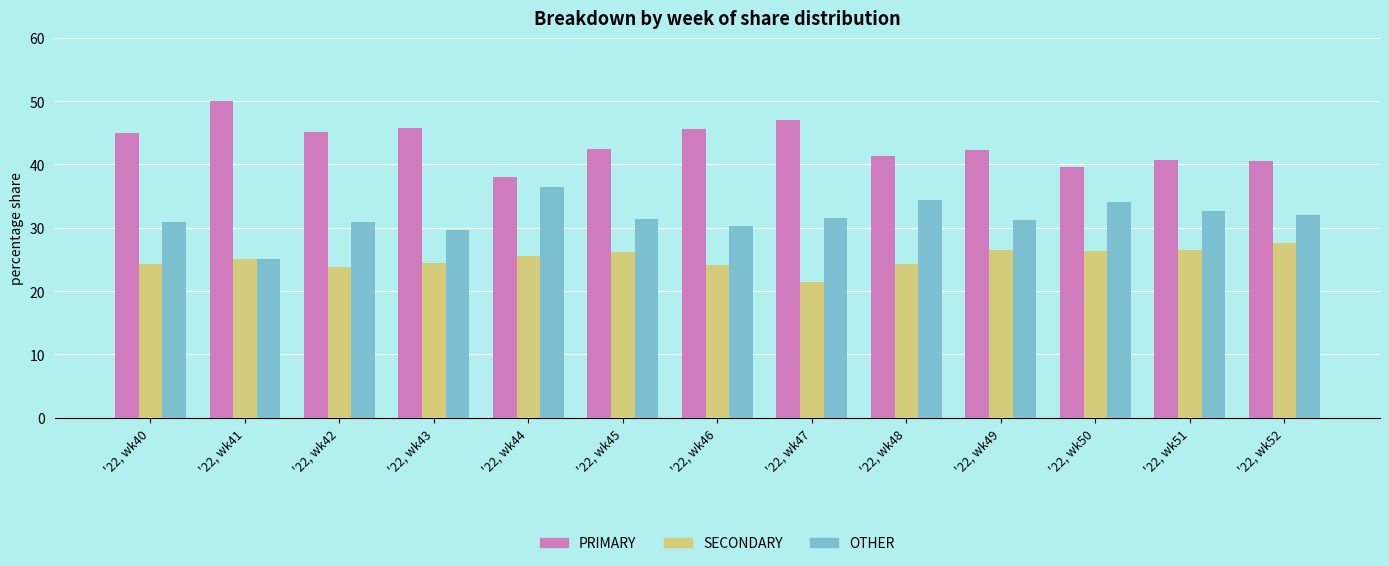

Is it true that OTHER equals 47.9 at '22, wk43?

False